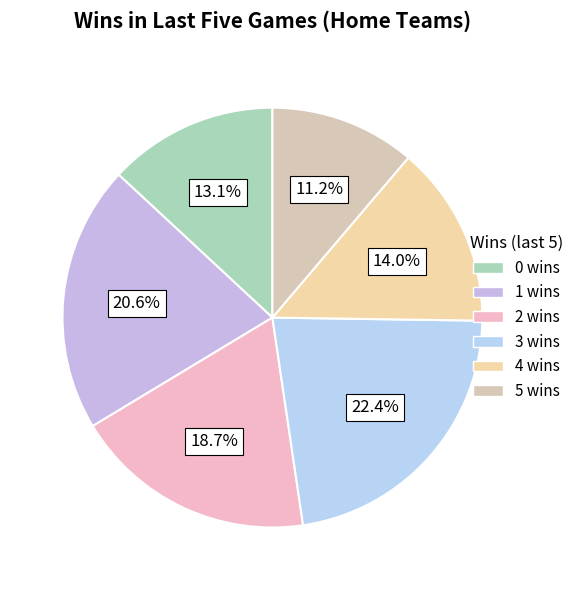

How many slices are in this pie chart?

6